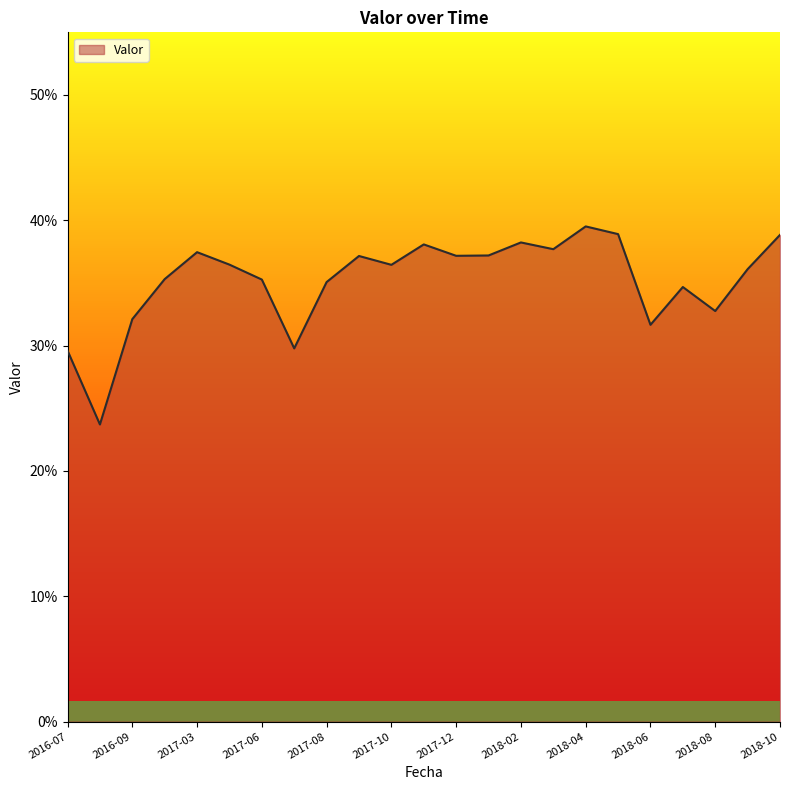

What is the label of the 4th point from the right?

2018-07